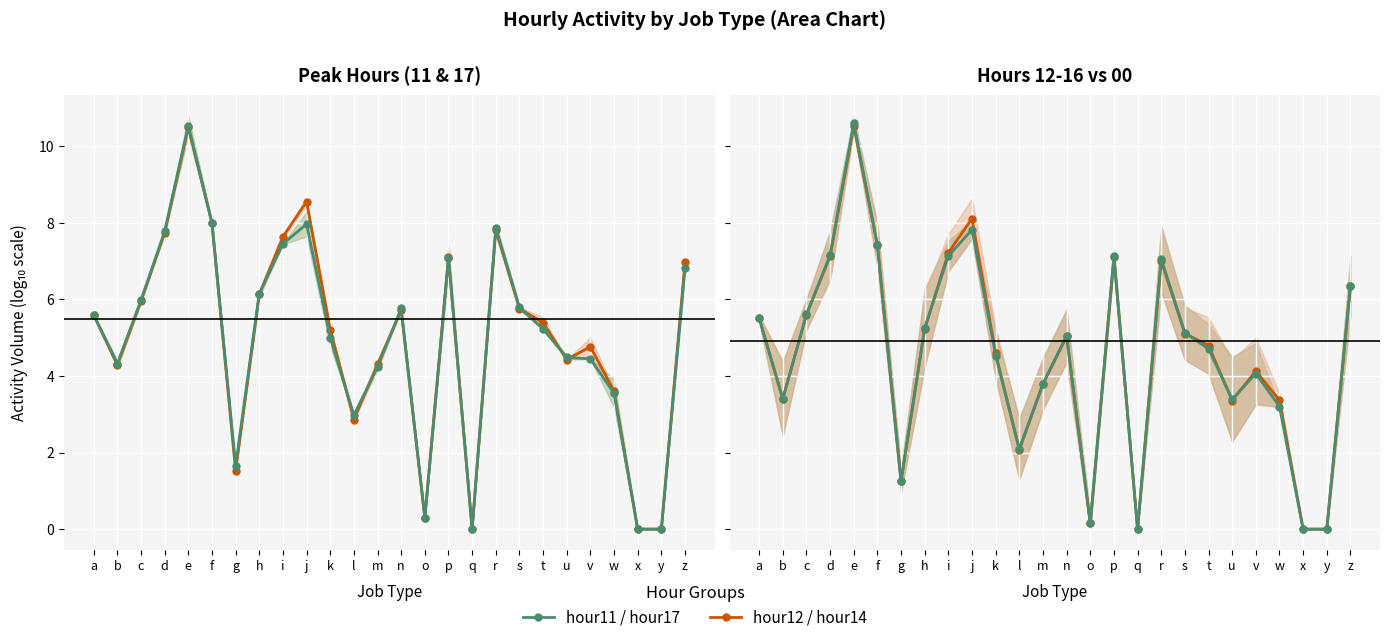

How many lines are shown in the chart?

2